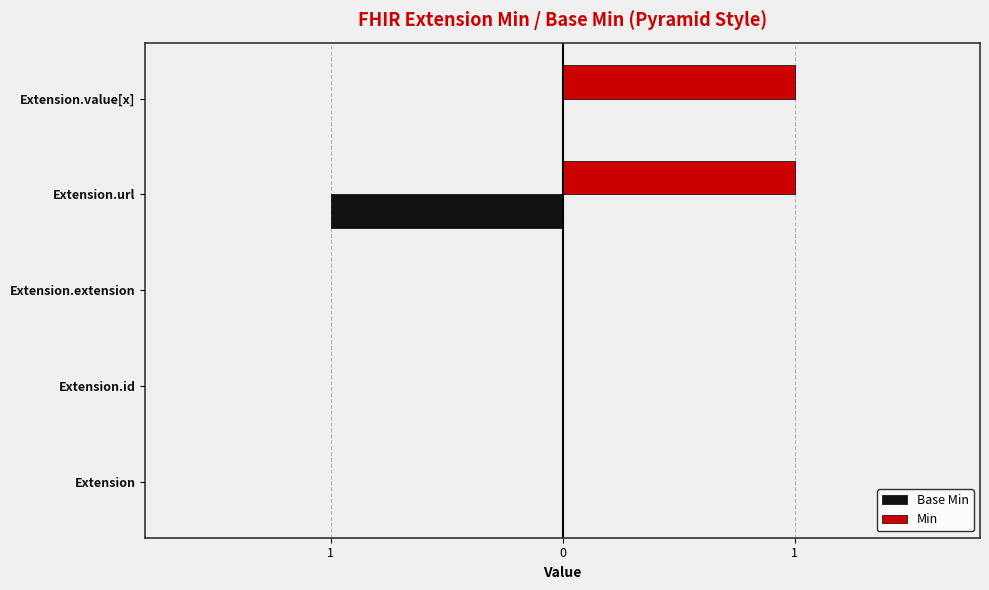

What are all the series names shown in the legend?

Base Min, Min